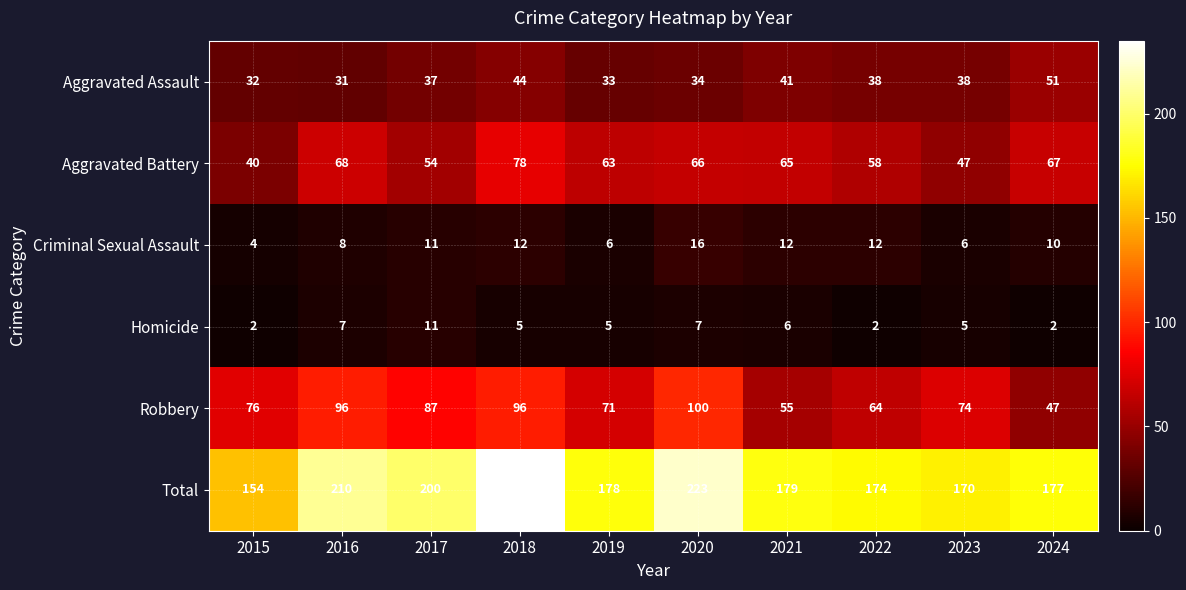

Where is Robbery nearest to the value 73?

2023